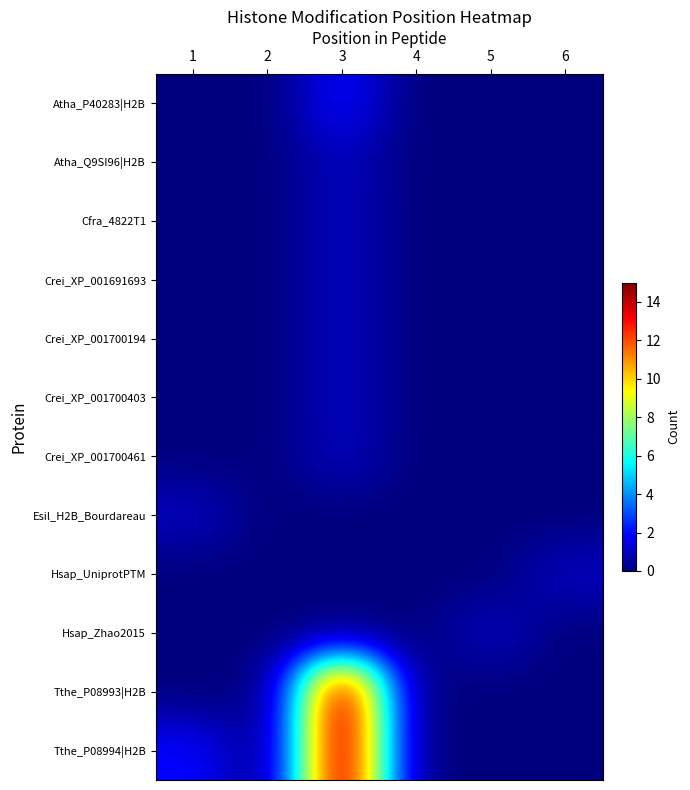

Reading left to right, list all the values displayed in this chart.

Atha_P40283|H2B: 1=0	2=0	3=2	4=0	5=0	6=0
Atha_Q9SI96|H2B: 1=0	2=0	3=1	4=0	5=0	6=0
Cfra_4822T1: 1=0	2=0	3=1	4=0	5=0	6=0
Crei_XP_001691693: 1=0	2=0	3=1	4=0	5=0	6=0
Crei_XP_001700194: 1=0	2=0	3=1	4=0	5=0	6=0
Crei_XP_001700403: 1=0	2=0	3=1	4=0	5=0	6=0
Crei_XP_001700461: 1=0	2=0	3=1	4=0	5=0	6=0
Esil_H2B_Bourdareau: 1=1	2=0	3=0	4=0	5=0	6=0
Hsap_UniprotPTM: 1=0	2=0	3=0	4=0	5=0	6=1
Hsap_Zhao2015: 1=0	2=0	3=0	4=0	5=1	6=0
Tthe_P08993|H2B: 1=0	2=0	3=15	4=0	5=0	6=0
Tthe_P08994|H2B: 1=2	2=0	3=15	4=0	5=0	6=0